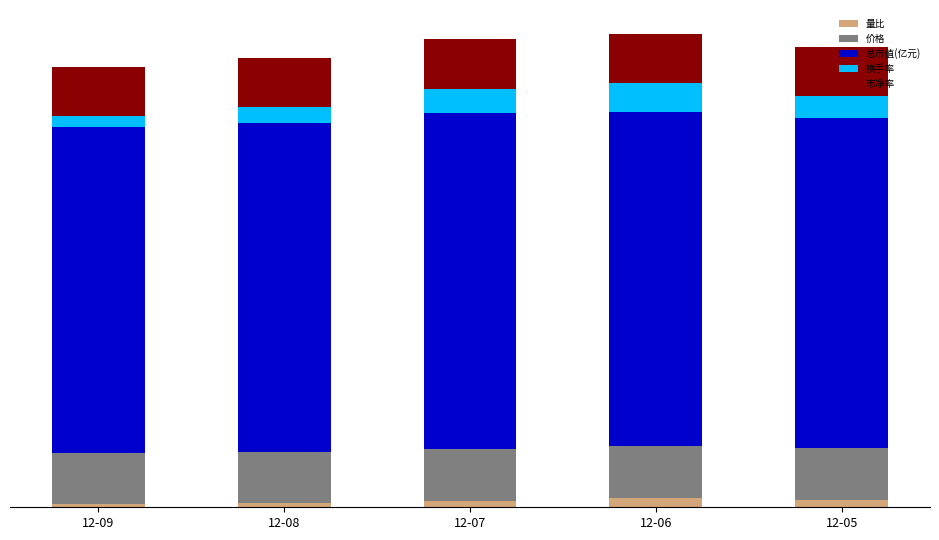

Are the bars grouped side by side (vs. stacked)?

No